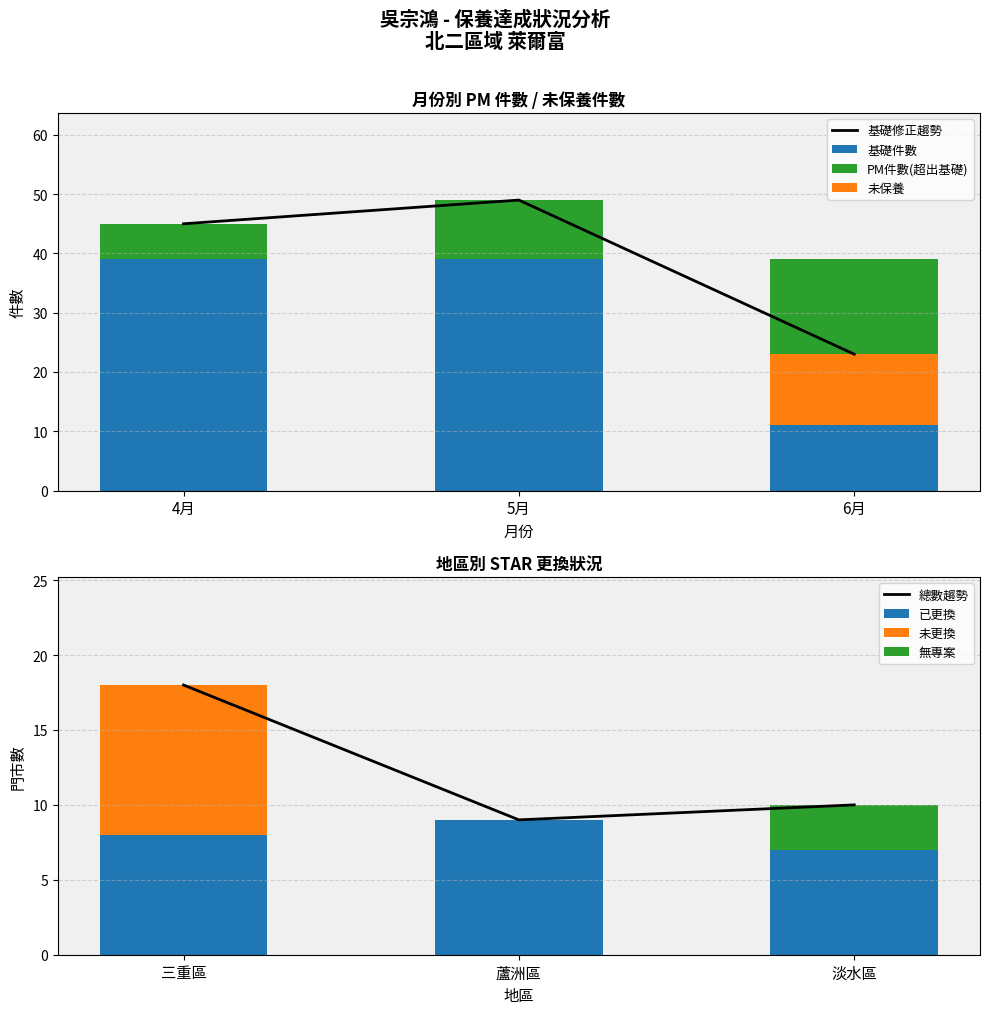

Which category has the highest value in the 已更換 series?

蘆洲區